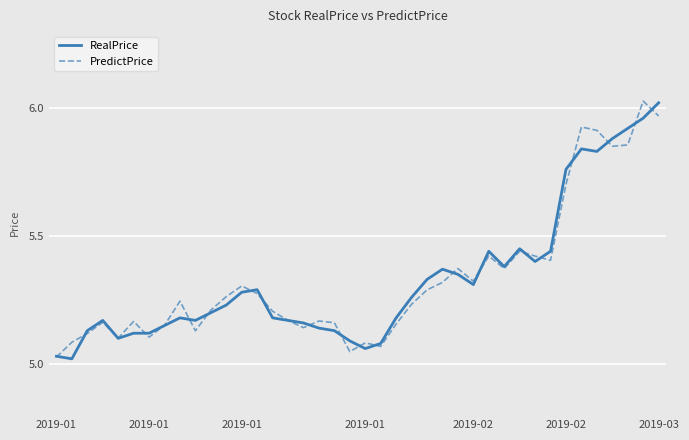

Is this an area chart (filled region under the line)?

No